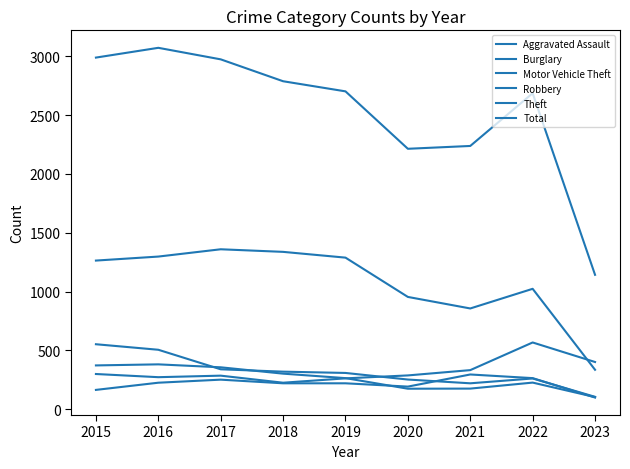

How many lines are shown in the chart?

6